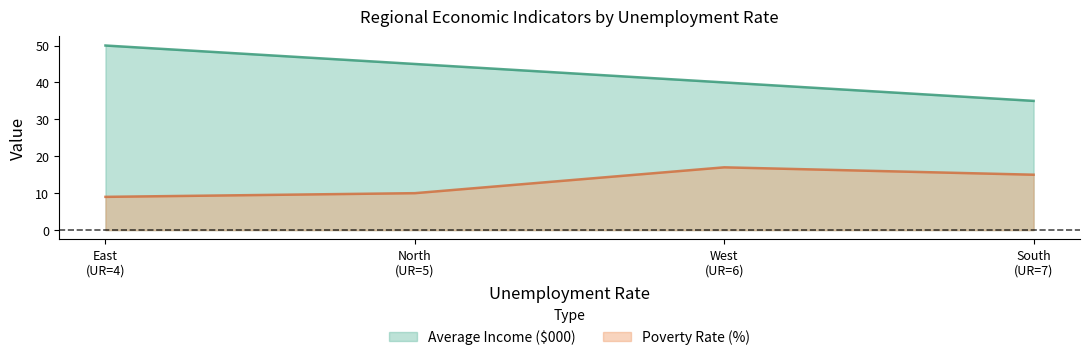

What is the minimum value shown in the chart?

9